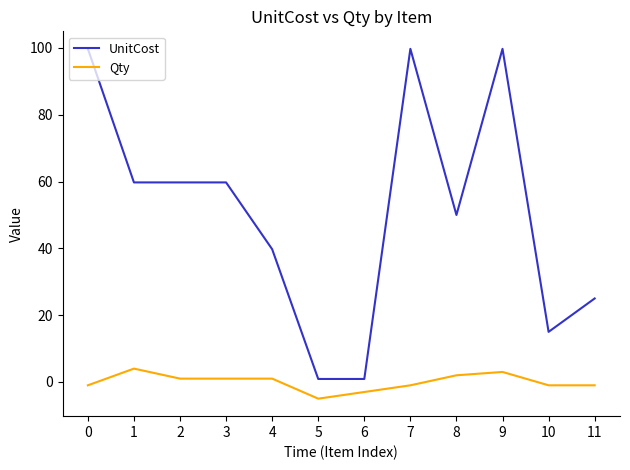

Reading left to right, list all the values displayed in this chart.

UnitCost: 99.8	59.8	59.8	59.8	39.8	0.9	0.9	99.8	50.0	99.8	15.0	25.0
Qty: -1.0	4.0	1.0	1.0	1.0	-5.0	-3.0	-1.0	2.0	3.0	-1.0	-1.0